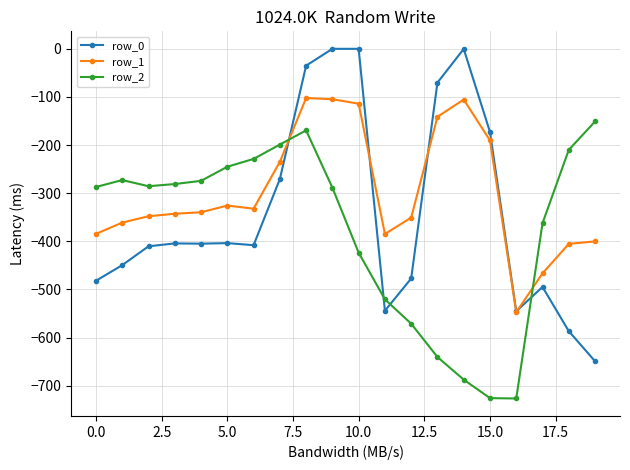

What is the value of the row_1 point at the 10th from the left?

-104.8